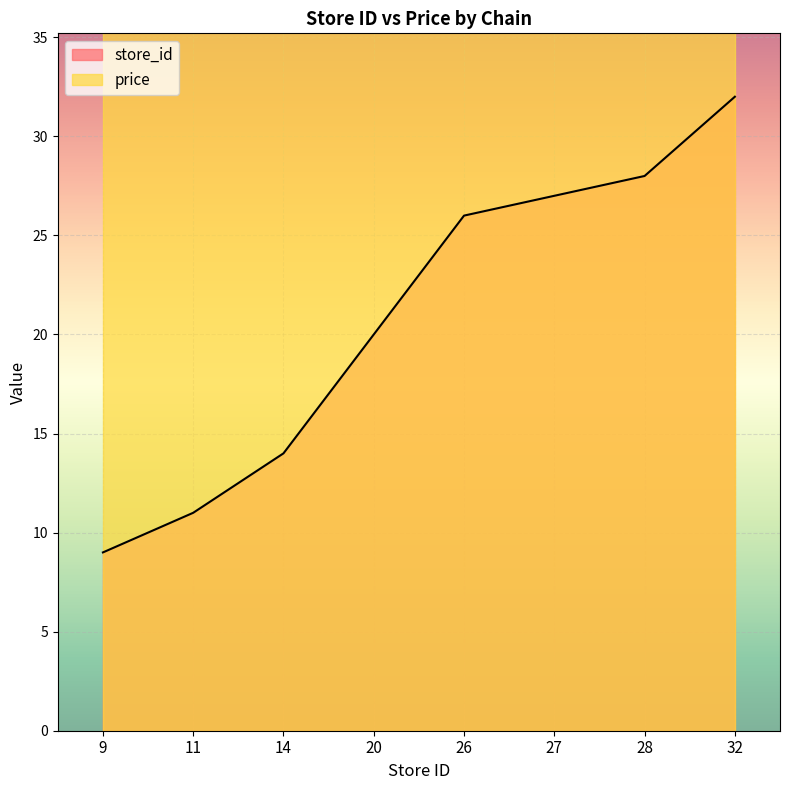

Read the value at 11, to the nearest 5.

10